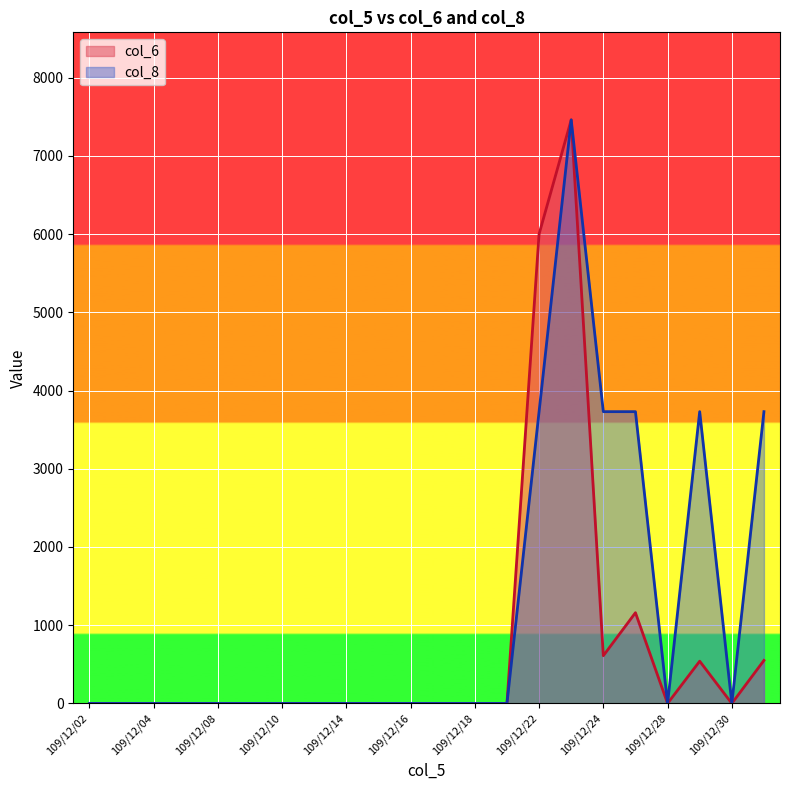

What is the value of the col_6 point at the 18th from the left?

1160